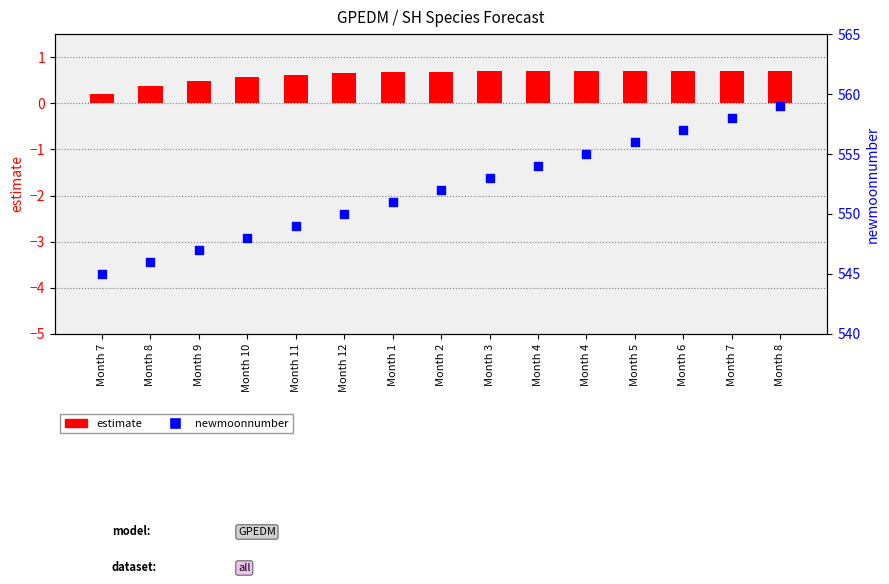

Which series has the largest Y range (max minus min)?

newmoonnumber